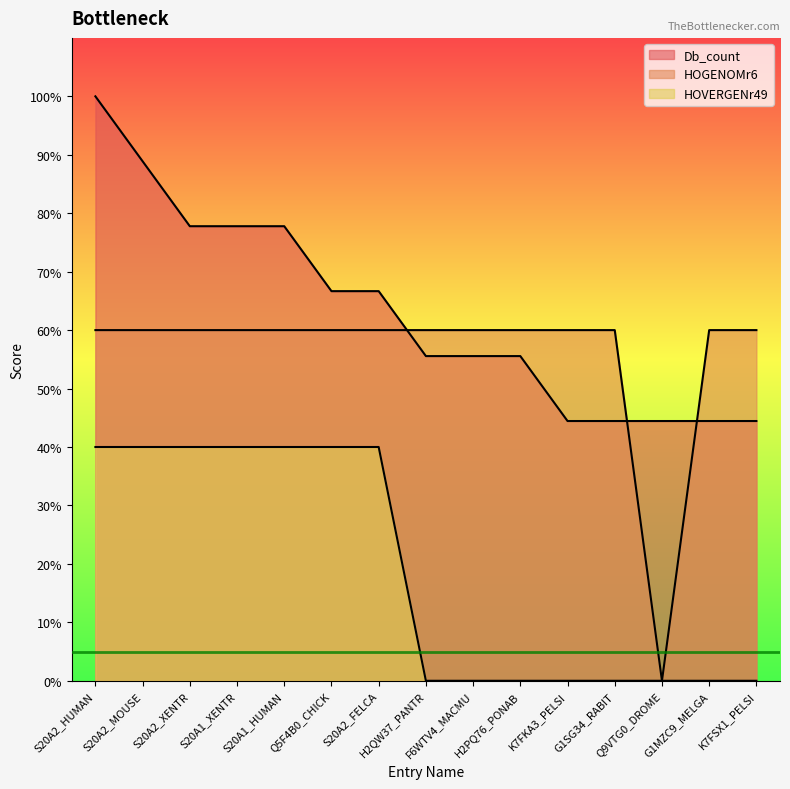

List the series in order of their peak value, lowest first.

HOVERGENr49, HOGENOMr6, Db_count